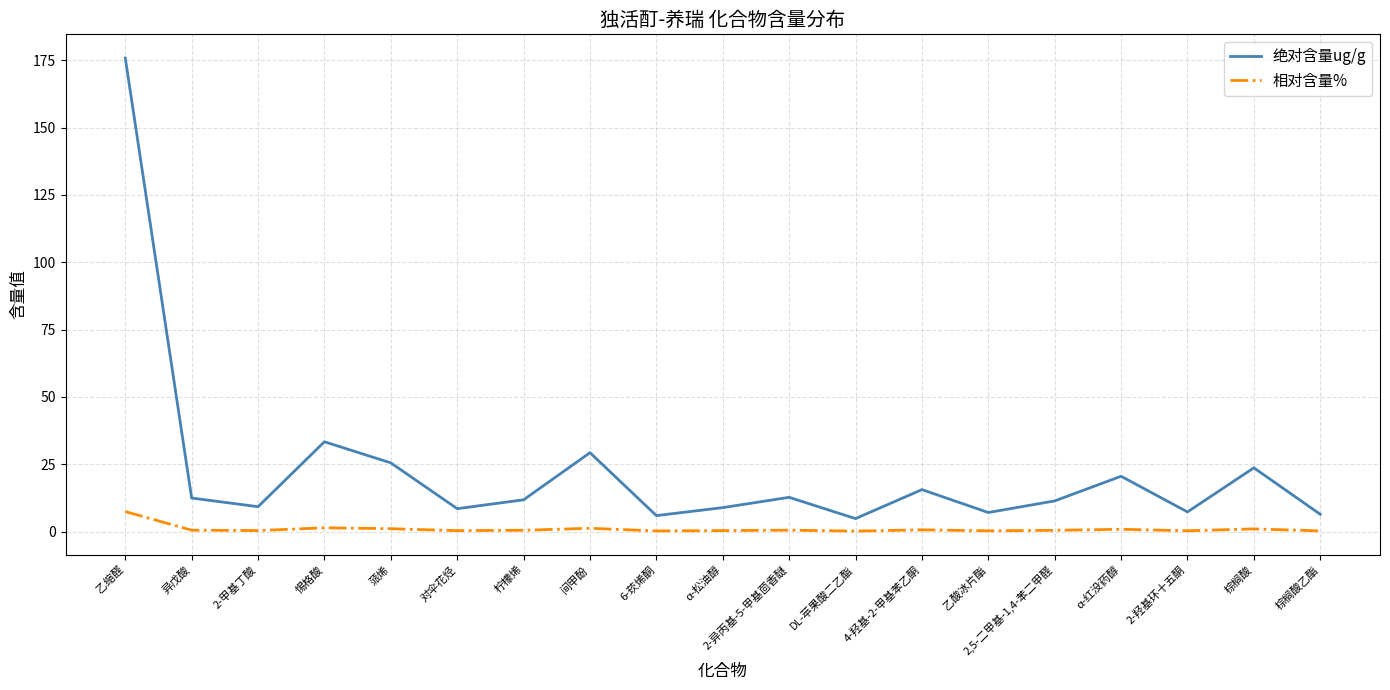

What is the difference between the 绝对含量ug/g values at 间甲酚 and 异戊酸?

16.8